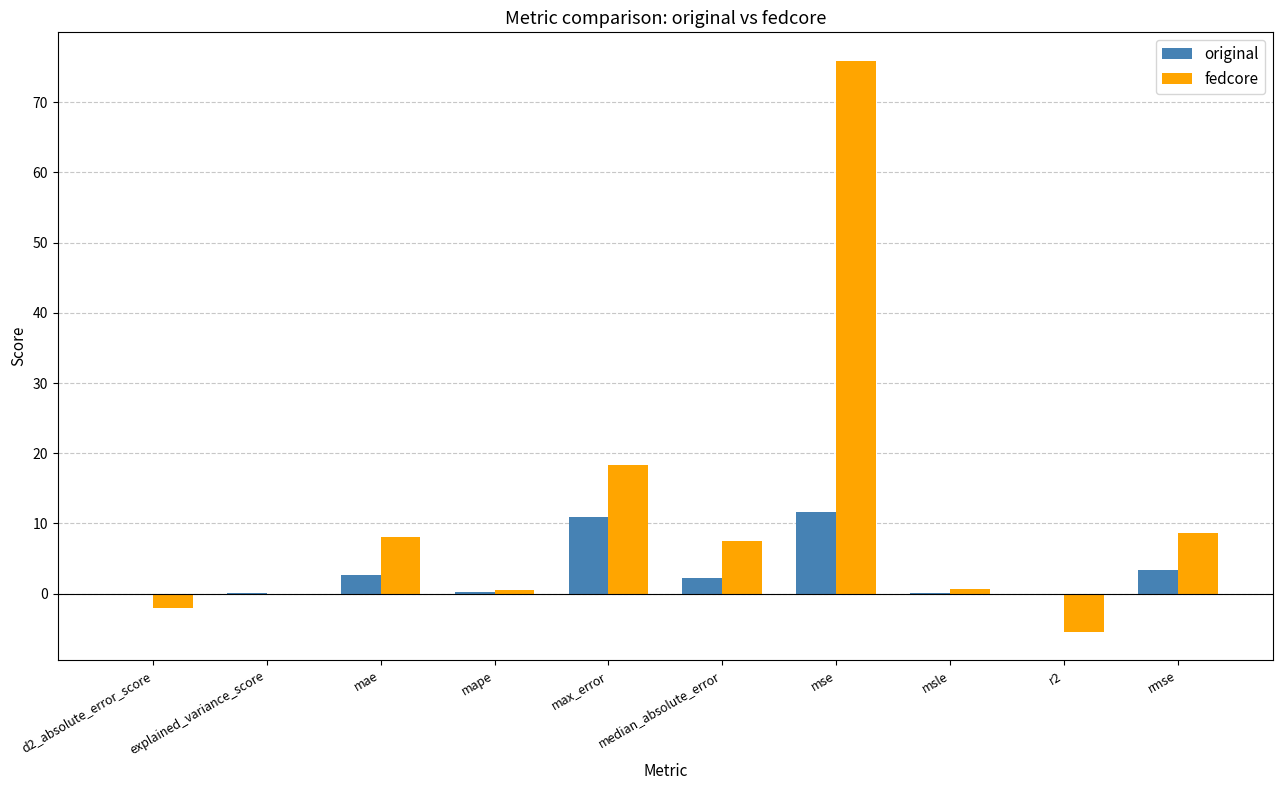

At which category is the sum across all series the highest?

mse